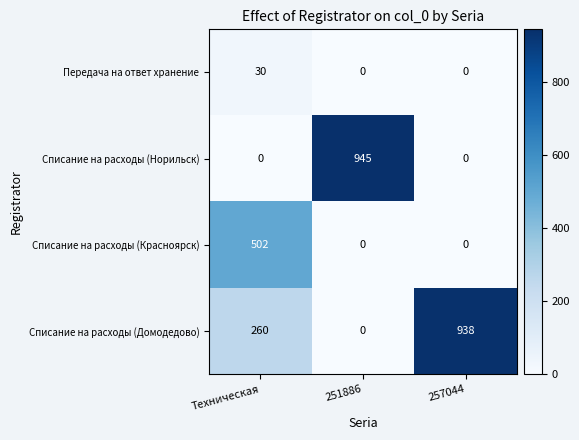

What value does the Списание на расходы (Норильск) series have at 251886?

945